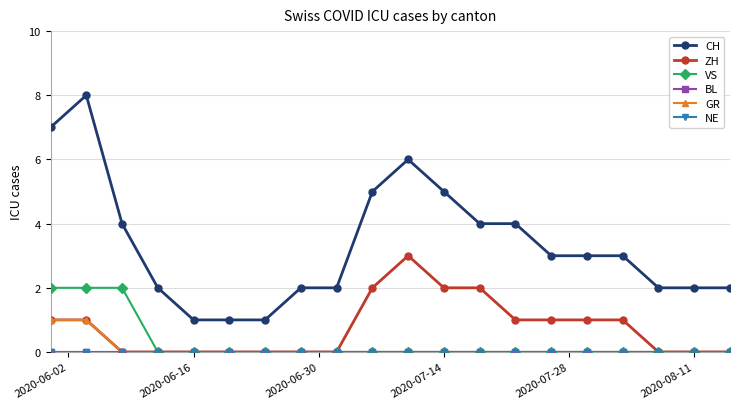

Does the chart have visible grid lines?

Yes